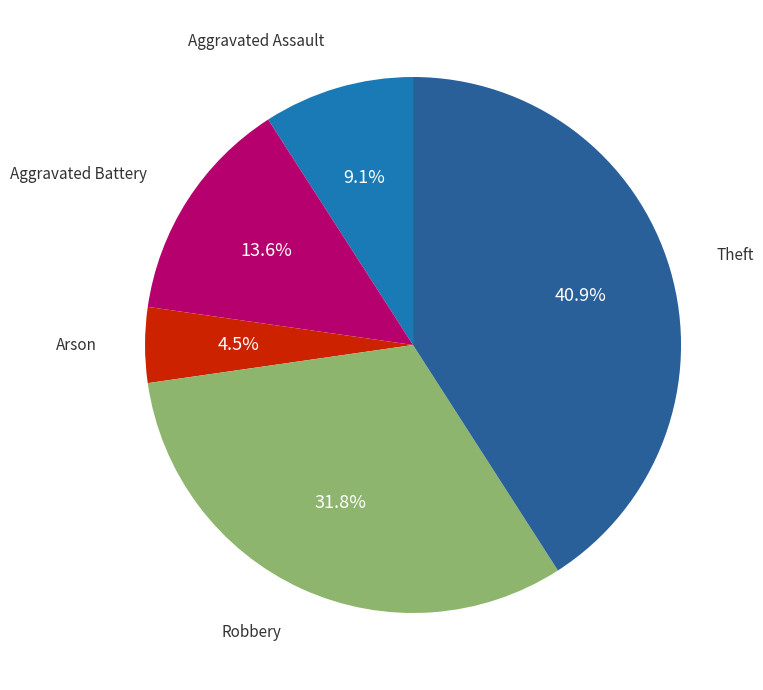

Is there a majority slice in this chart?

No